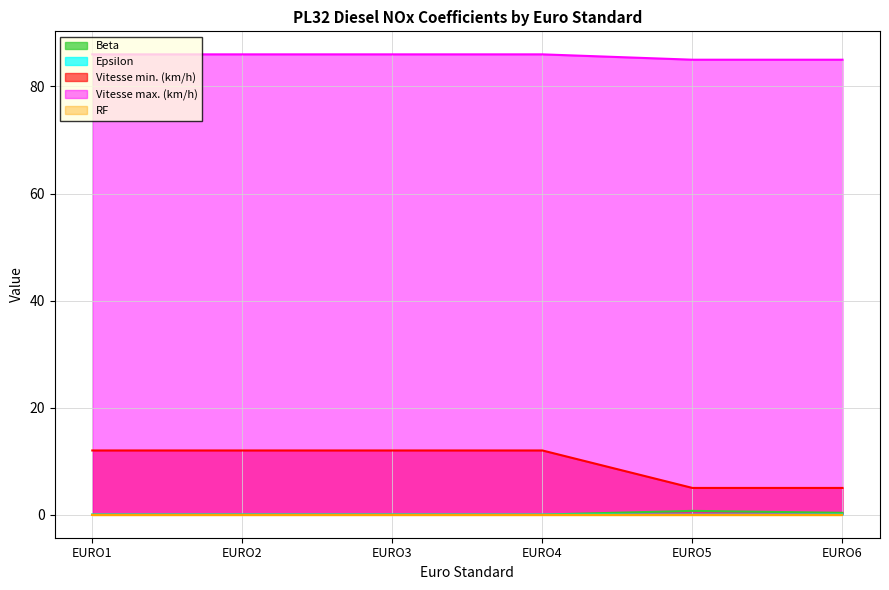

How many lines are shown in the chart?

5